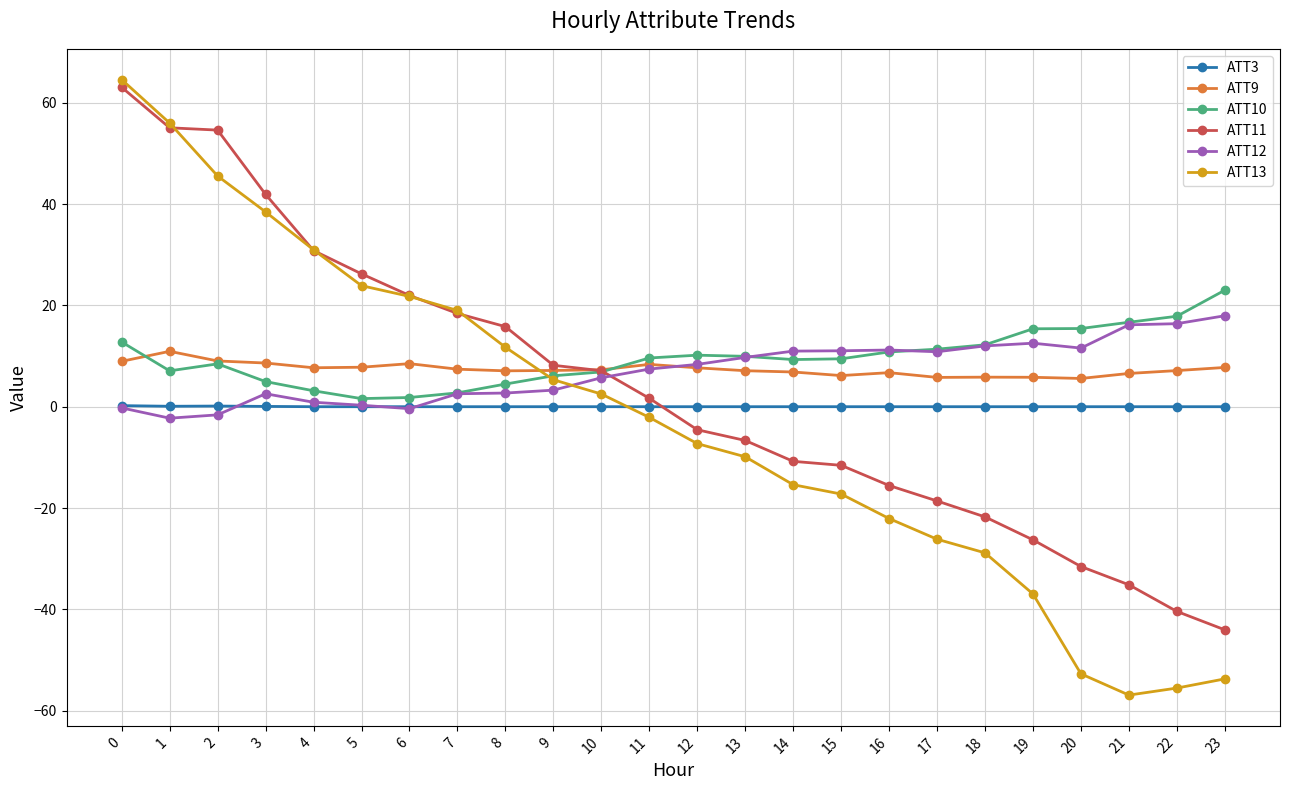

How many values in the ATT12 series are below 8?

12